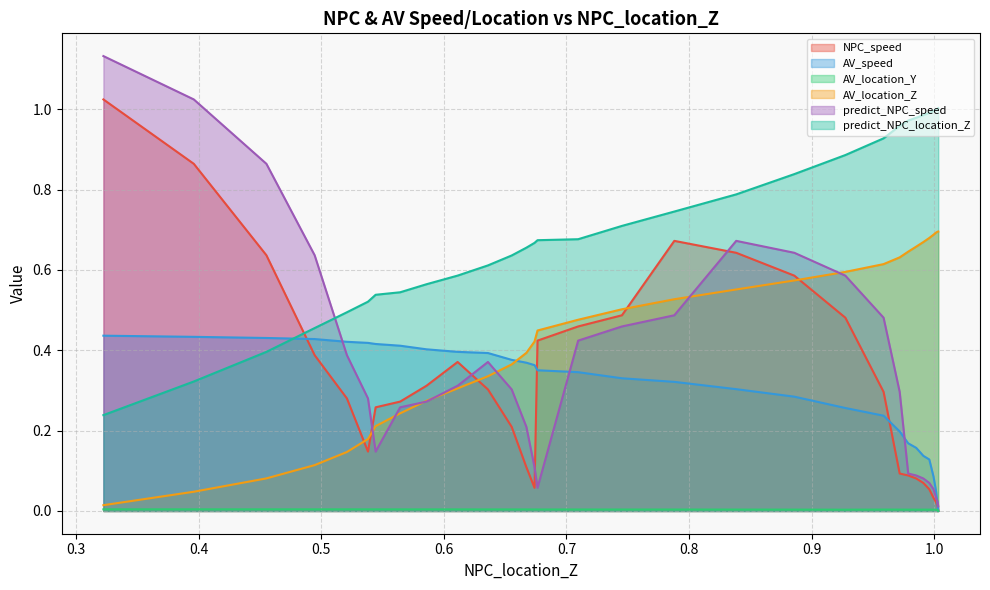

What is the greatest value displayed?

1.1